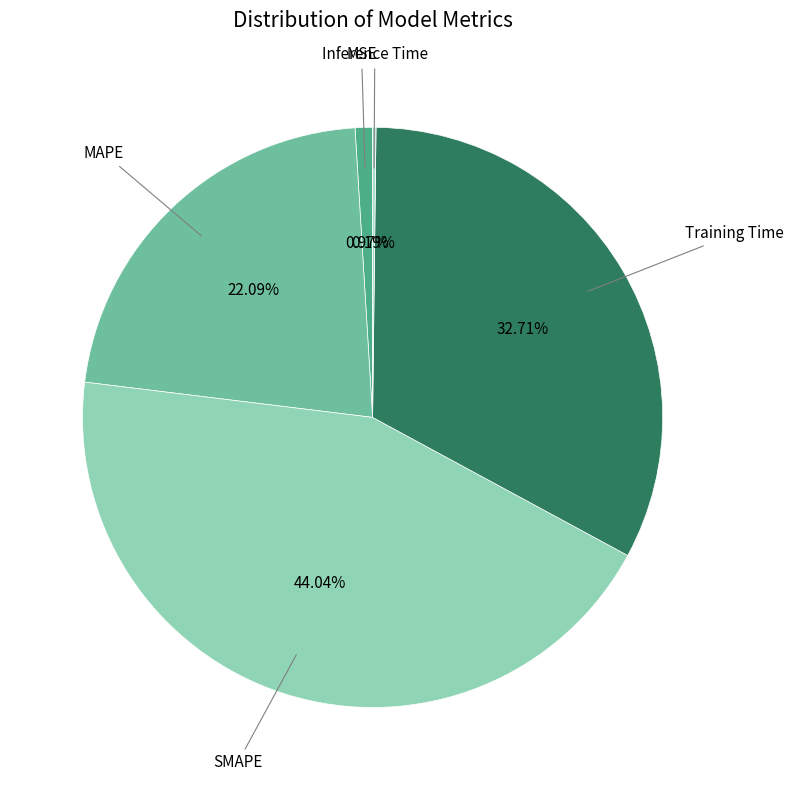

Does any single category account for the majority?

No